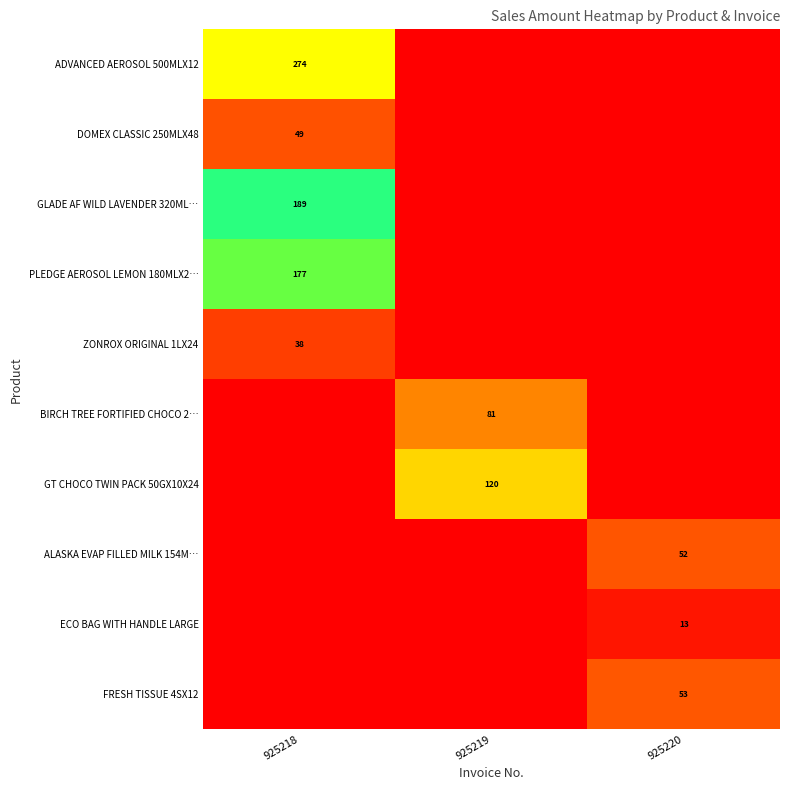

The value of FRESH TISSUE 4SX12 at 925220 is 53. True or false?

True